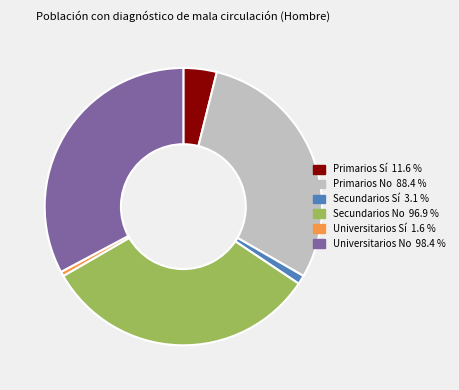

How many segments does this pie chart have?

6